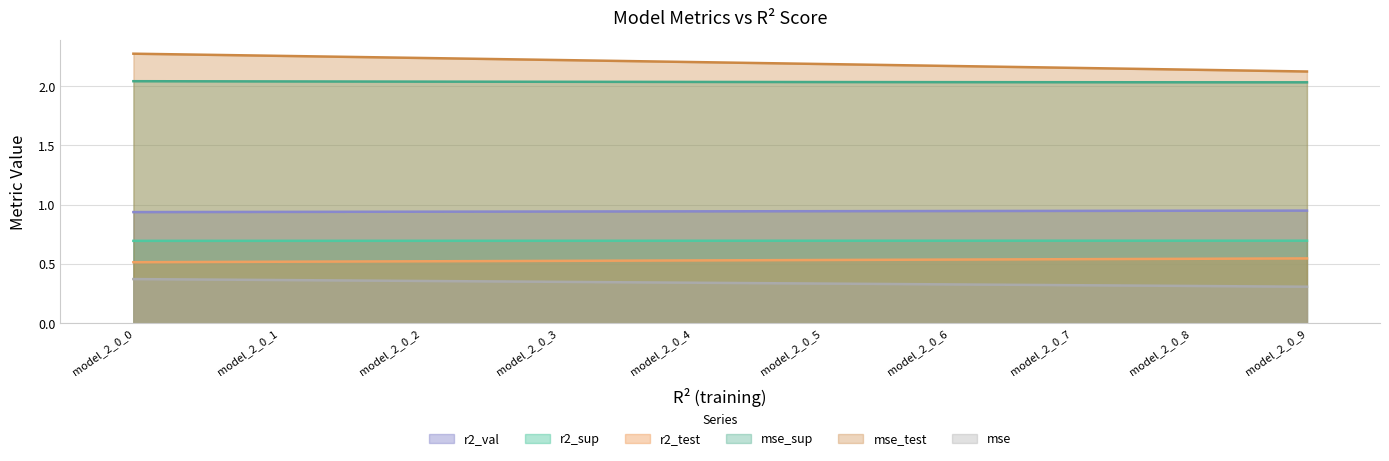

Which series has the largest total across all categories?

mse_test